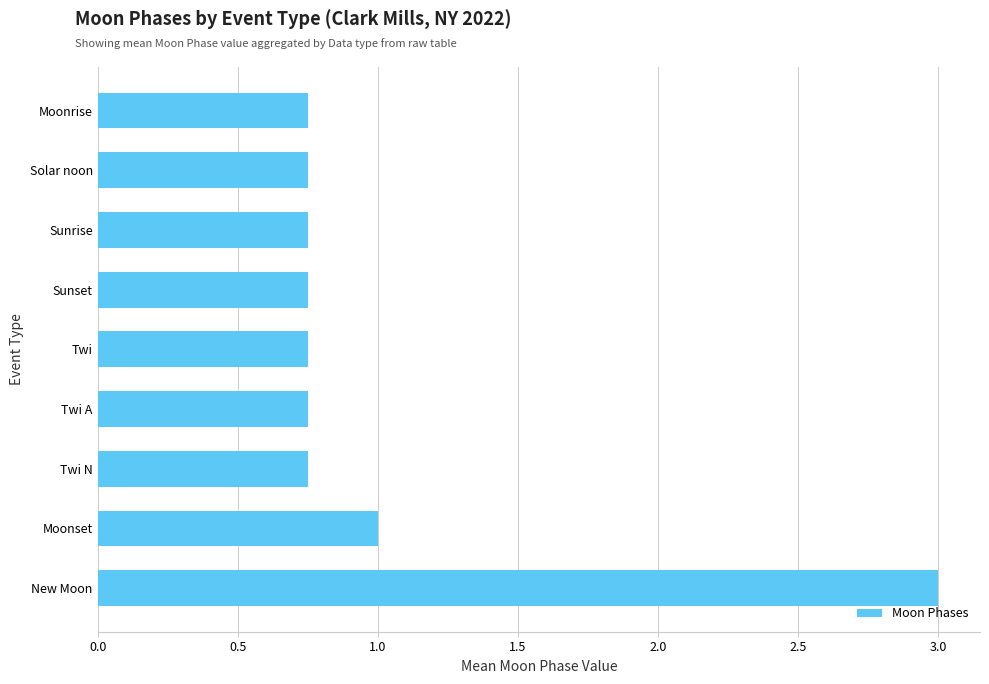

Are the bars horizontal?

Yes